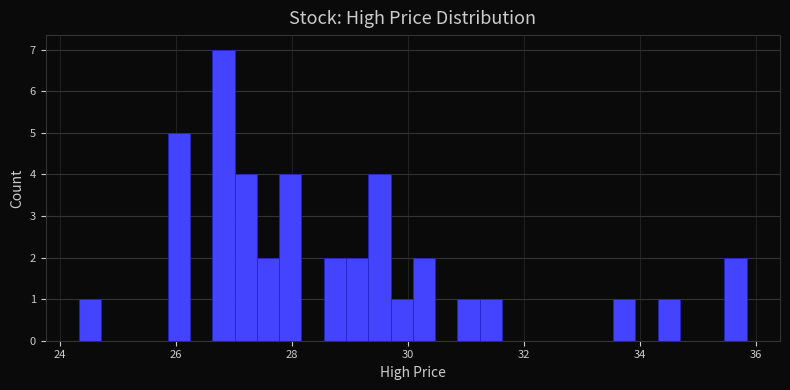

Around what value on the x-axis is the tallest bar? Give the approximate position of its centre, as read against the axis.

26.8